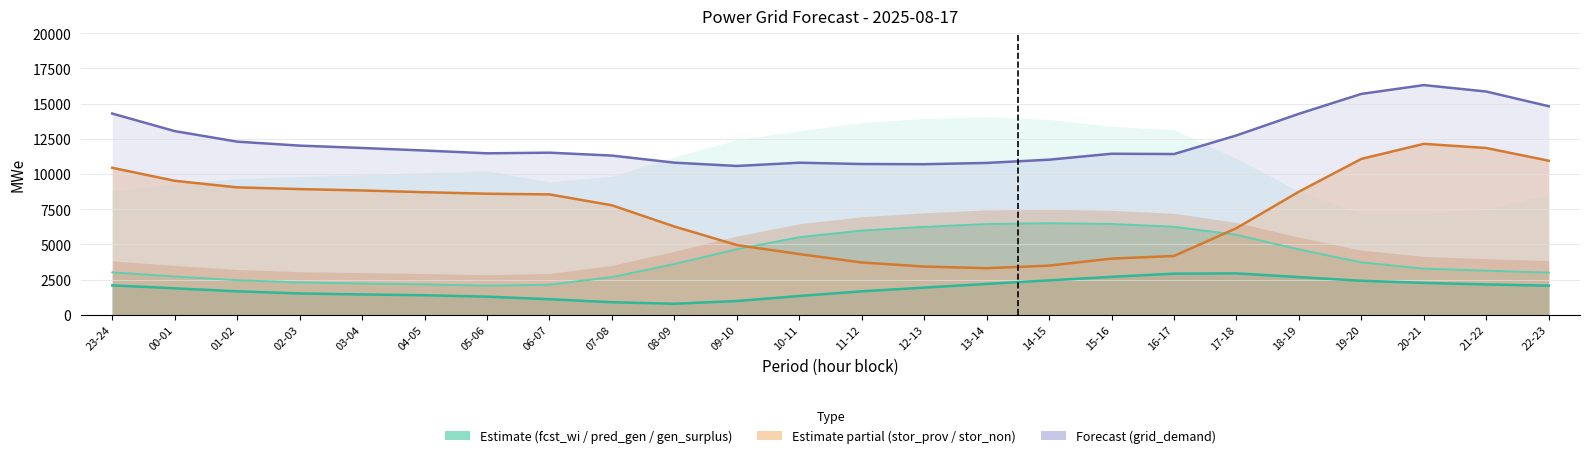

How many lines are shown in the chart?

4